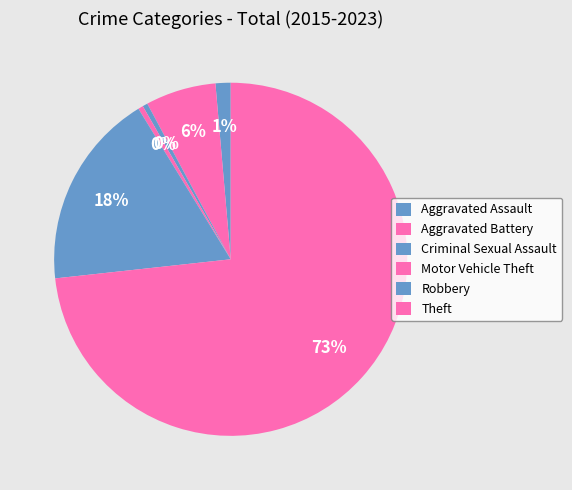

How many segments does this pie chart have?

6